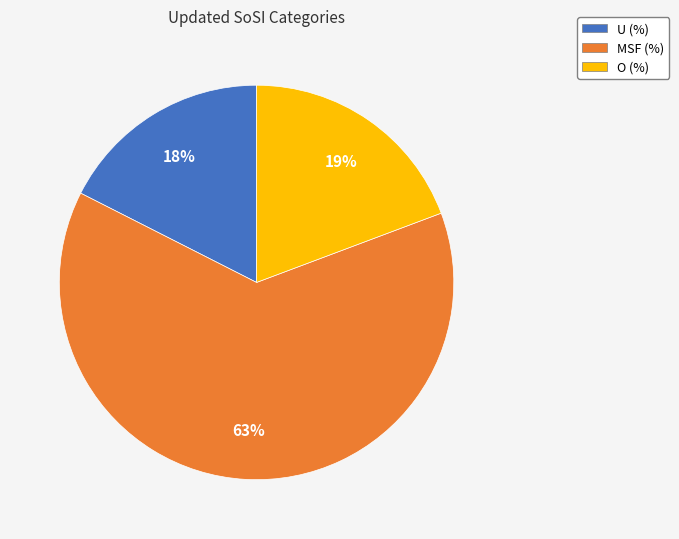

Which slice is the smallest?

U (%)